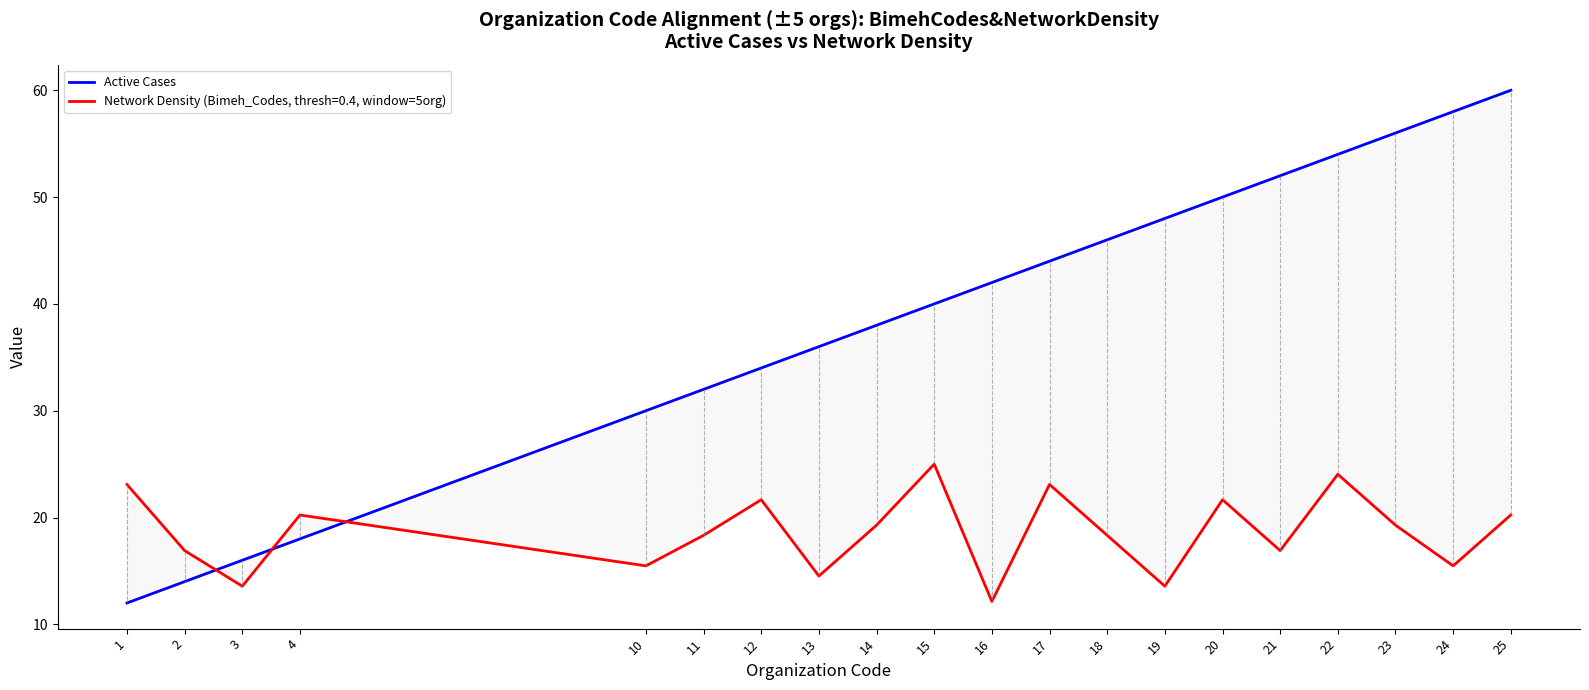

Rank the categories by value from highest to lowest.

25, 24, 23, 22, 21, 20, 19, 18, 17, 16, 15, 14, 13, 12, 11, 10, 4, 3, 2, 1